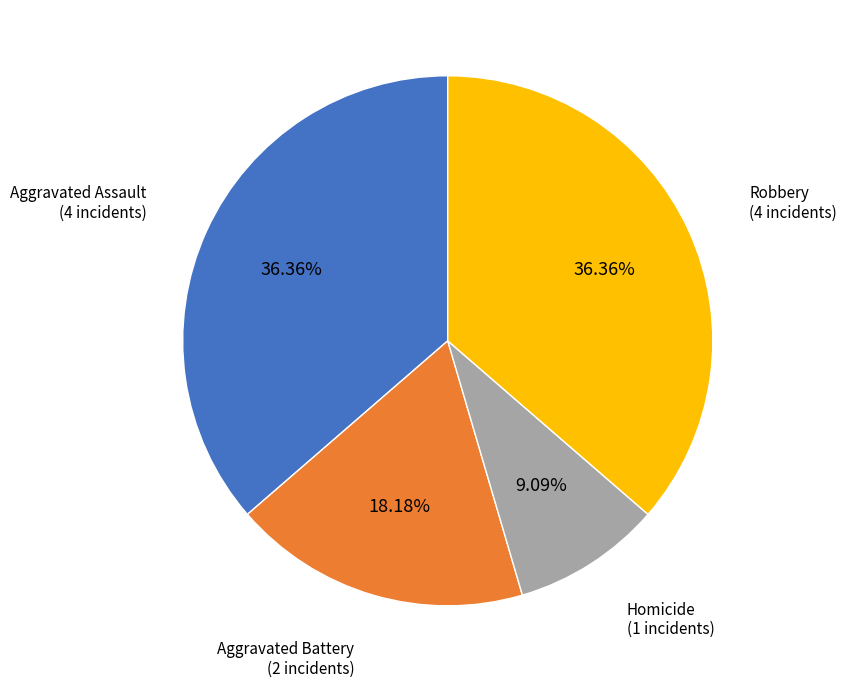

Is there any slice that represents more than half of the pie?

No